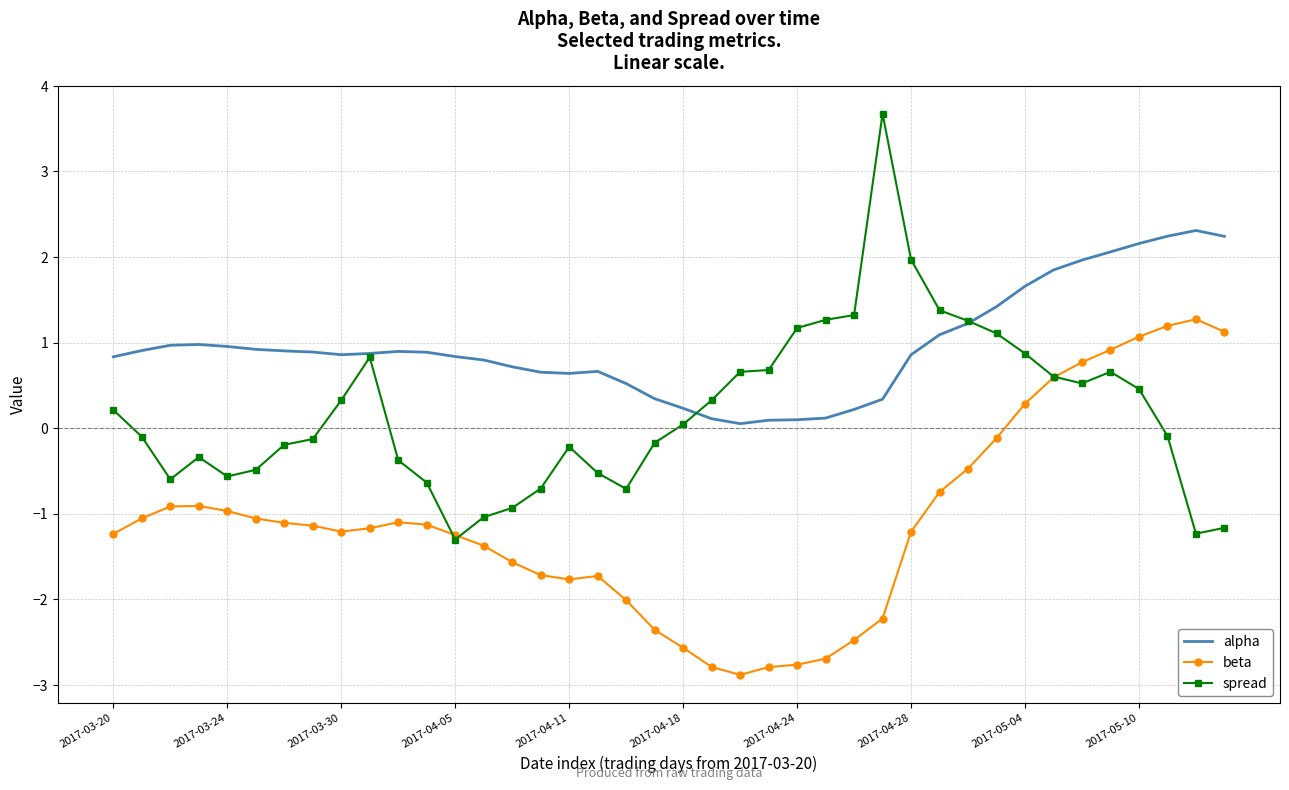

Which series ends up on top after the final intersection of alpha and spread?

alpha